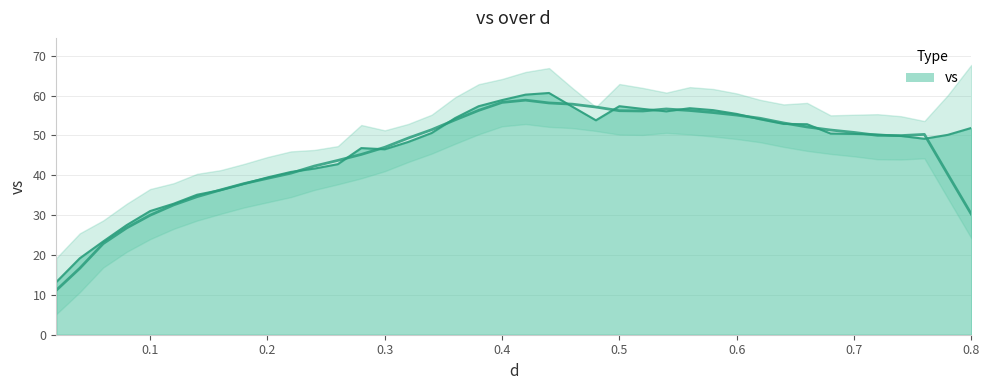

True or false: the data shows 32.0 at 37.

False